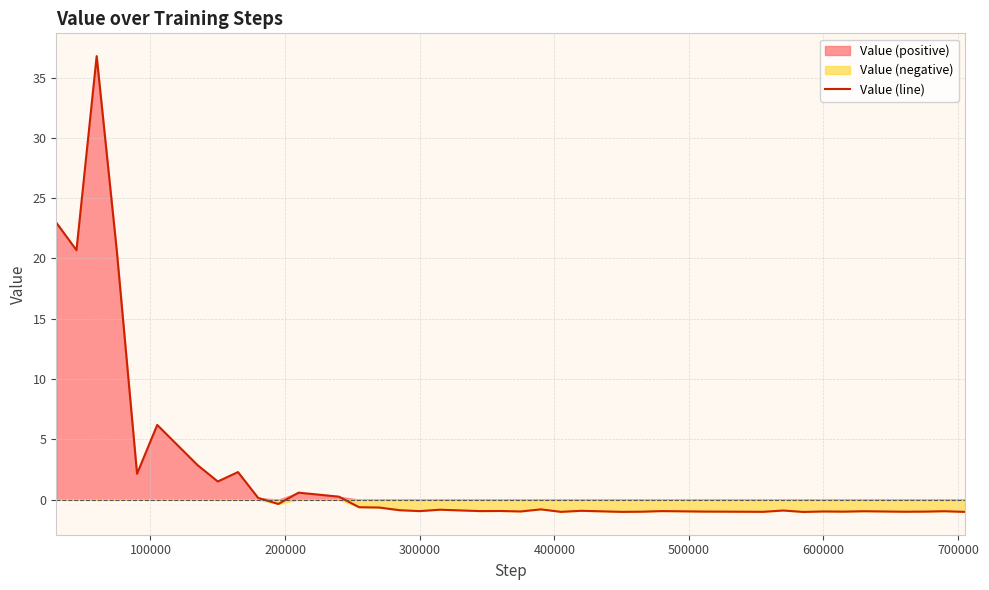

What is the maximum value for Value (line)?

36.8